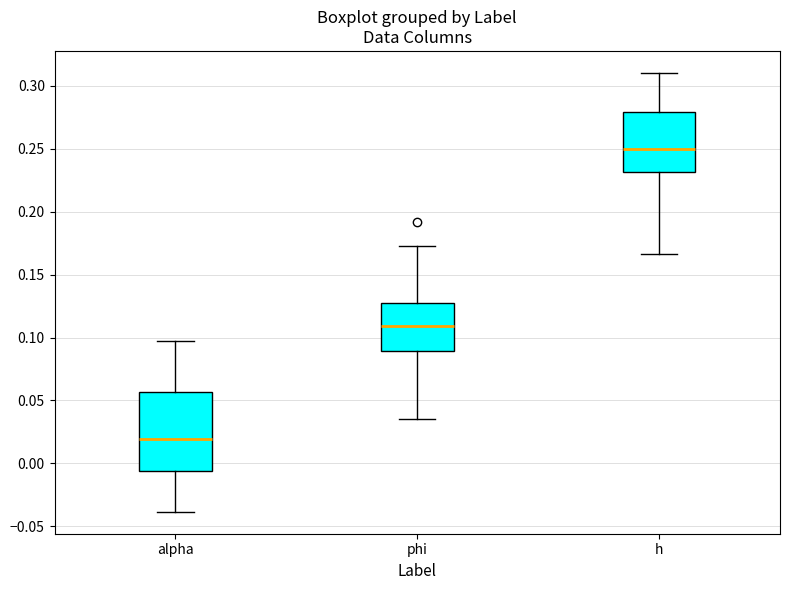

Where does the upper whisker of the box for alpha end on the y-axis? The values are not printed on the chart, so give them approximately, as read against the axis.

0.095